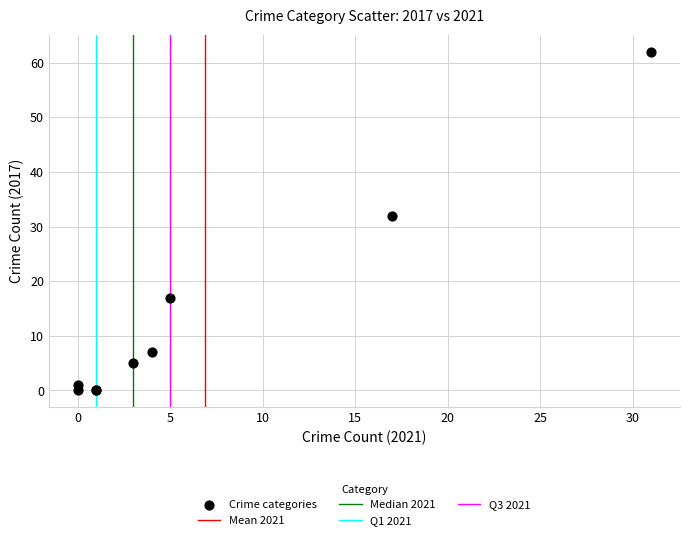

What Y value in the scatter plot is closest to 31?

32